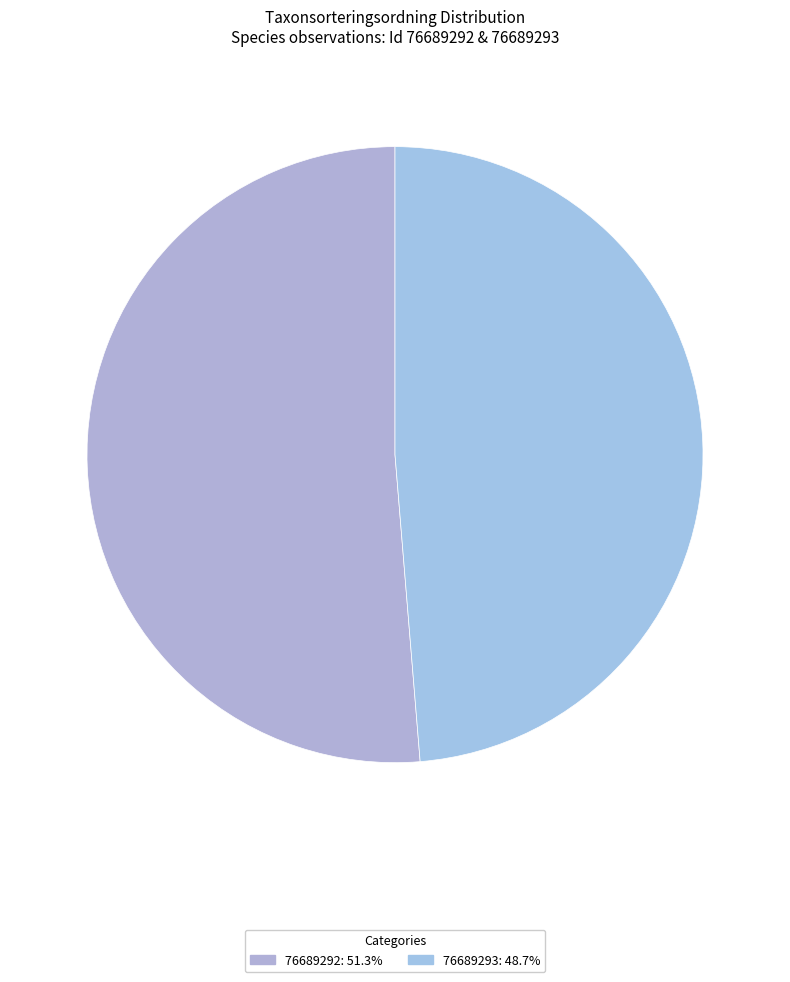

Which category has the smallest portion of the pie?

76689293